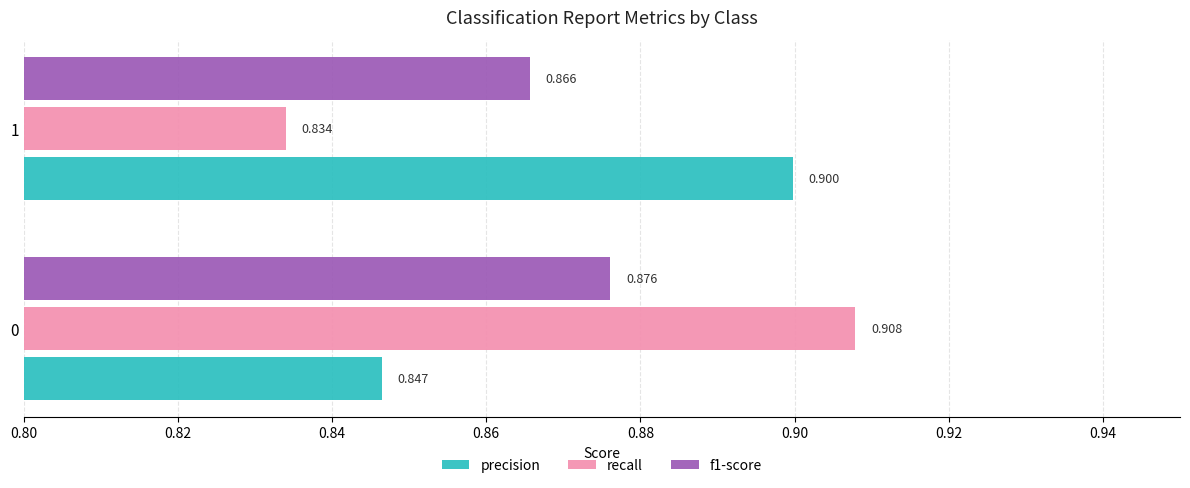

Which category has the lowest value across all series?

1